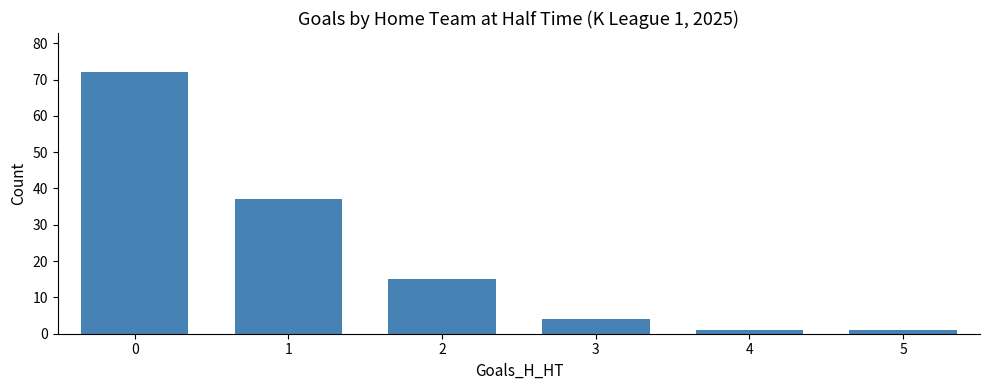

The value at 3 is 4. True or false?

True